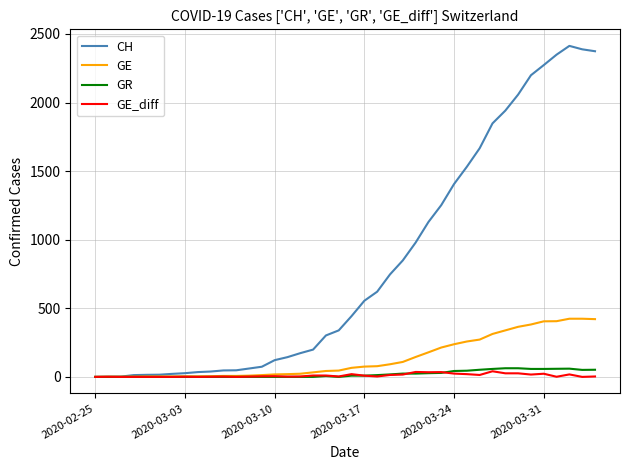

What is the maximum value shown in the chart?

2413